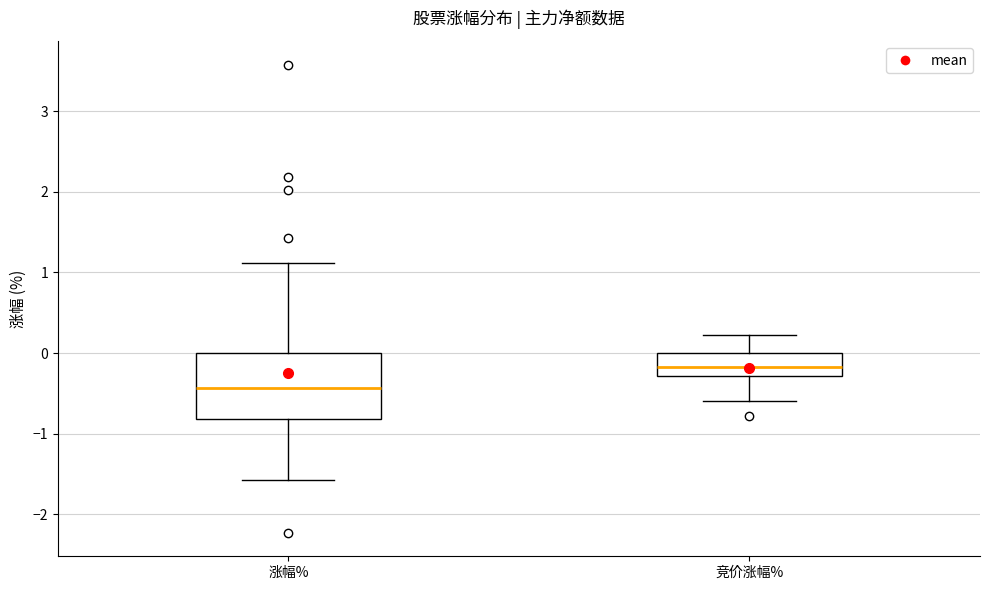

Comparing the boxes themselves (not the whiskers), which one is the tallest?

涨幅%